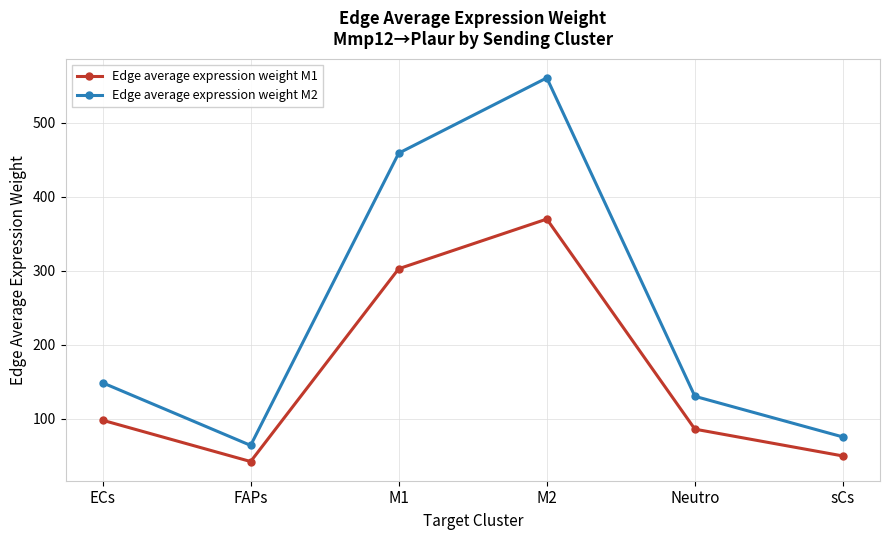

How many data points in Edge average expression weight M2 are less than 148?

3